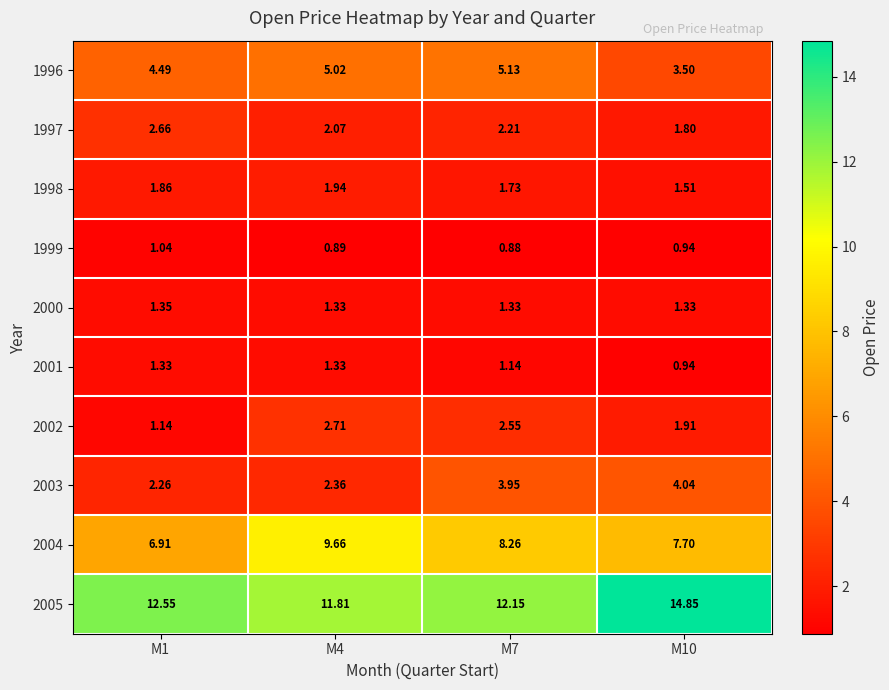

What is the total value across all series at M10?

38.5